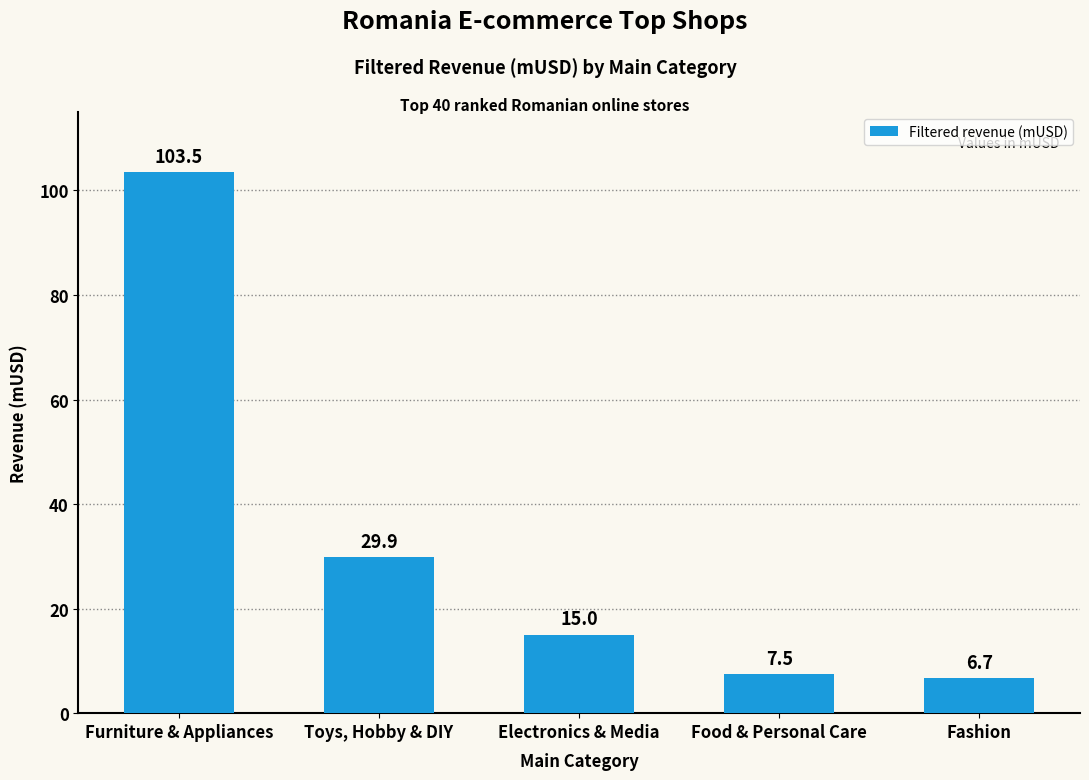

How many series are shown in this chart?

1